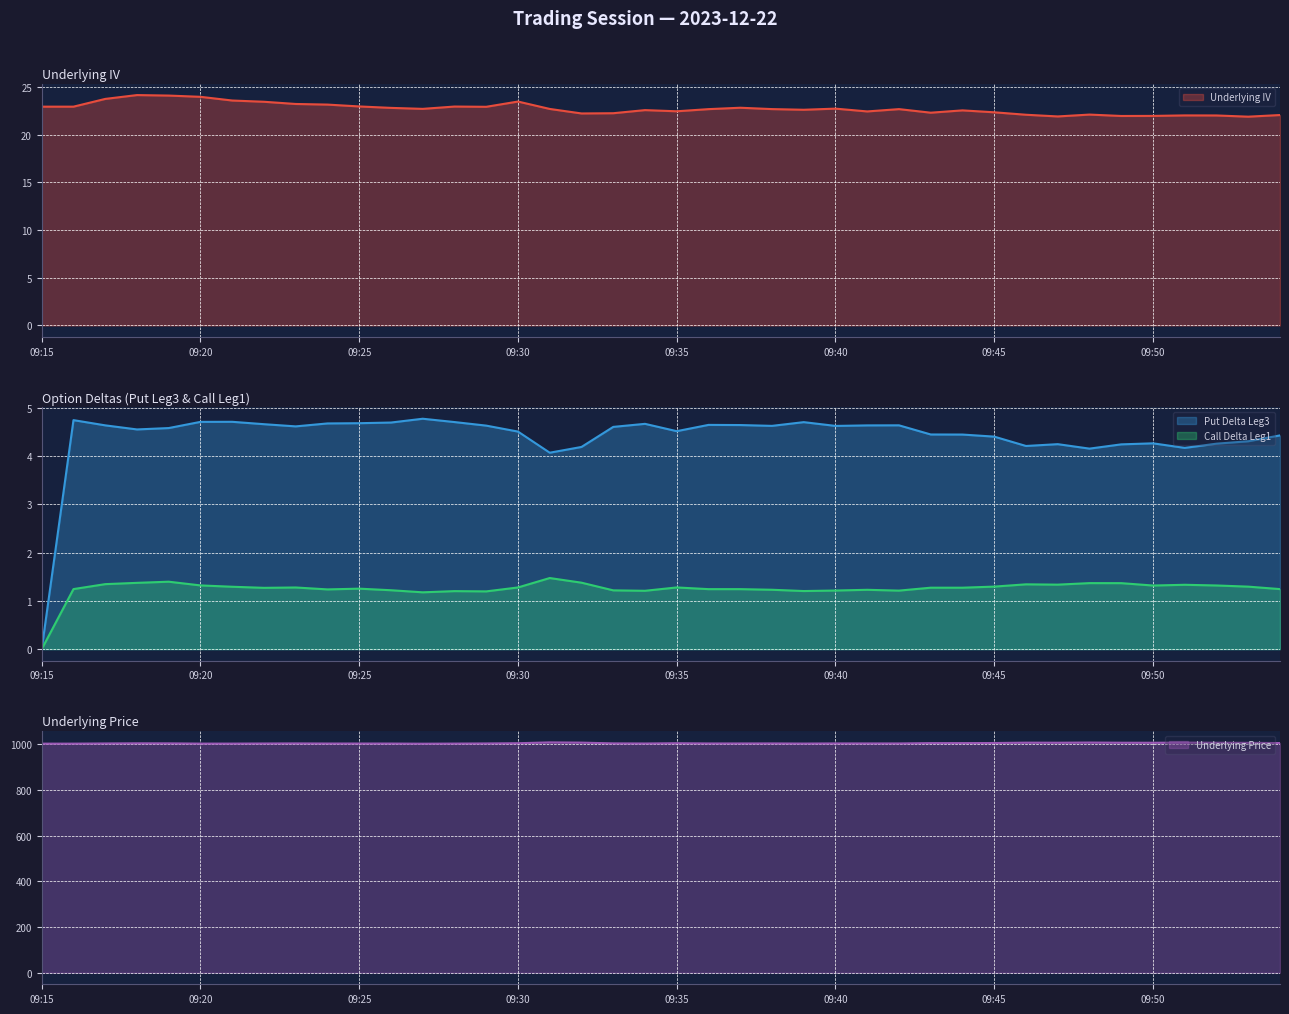

How many lines are shown in the chart?

4